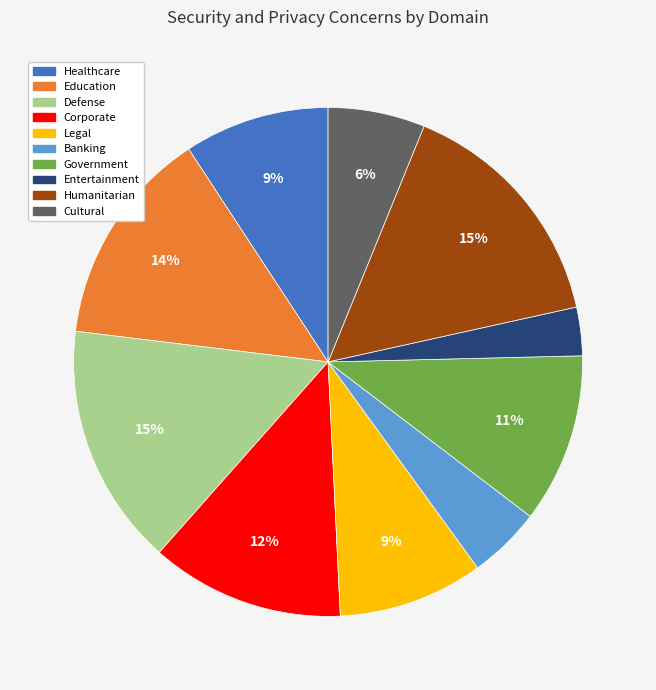

To the nearest percent, what is the difference between the largest and smallest slice percentages?

12%